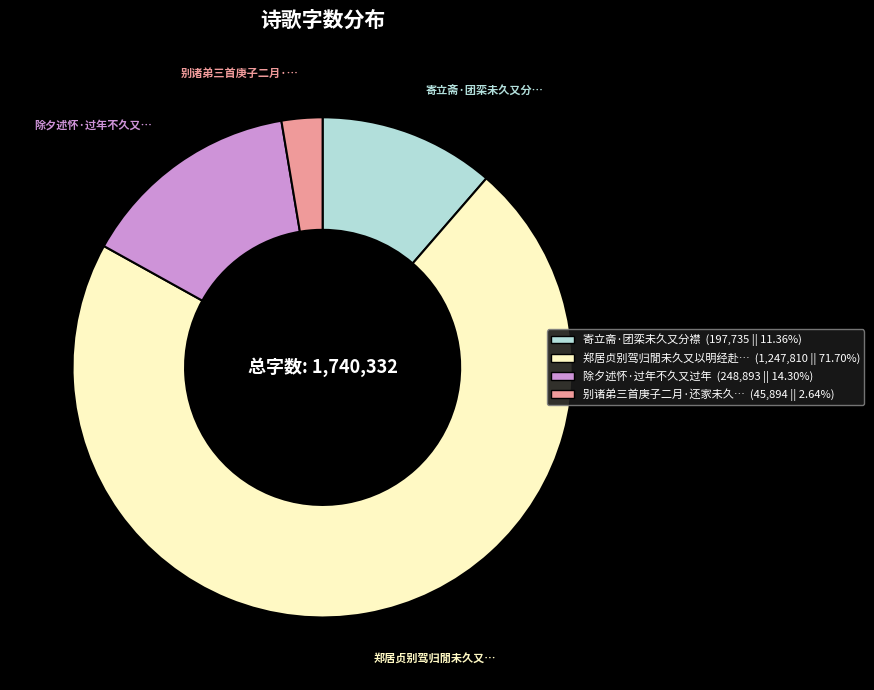

How many slices are in this pie chart?

4